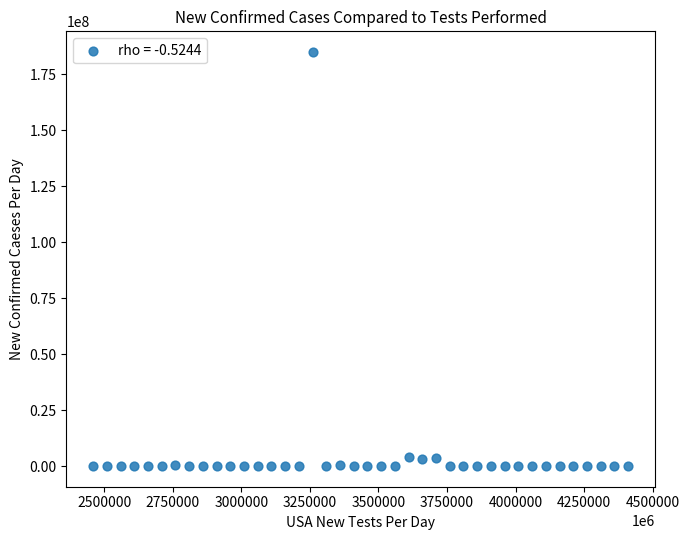

What is the range of X values (max minus min)?

1950000000000.0